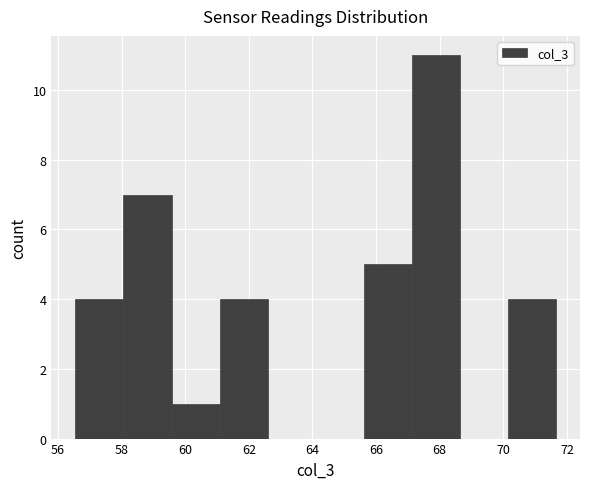

Which range on the x-axis has the tallest bar?

67.2 to 68.6